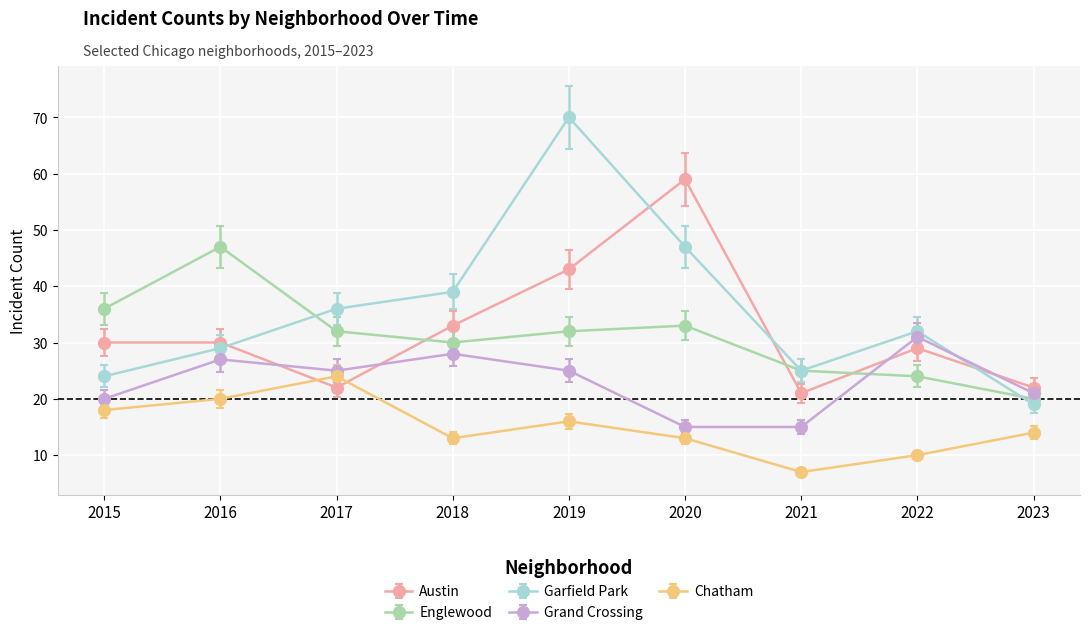

What is the value of the Garfield Park point at the 5th from the left?

70